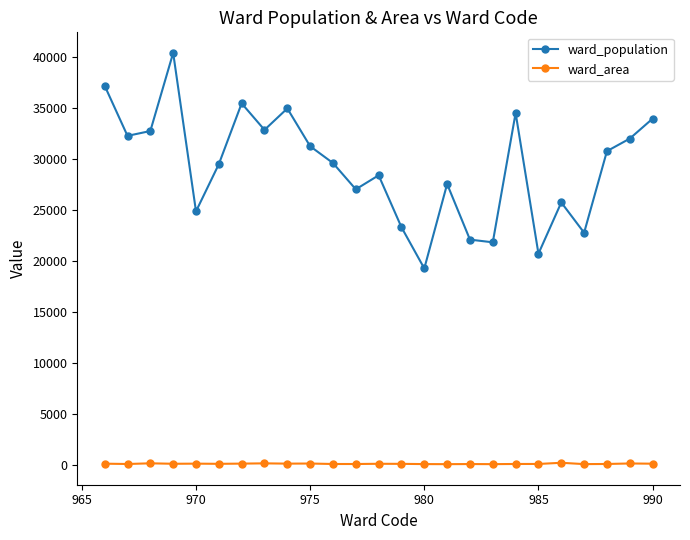

How many values in the ward_area series are below 75?

12